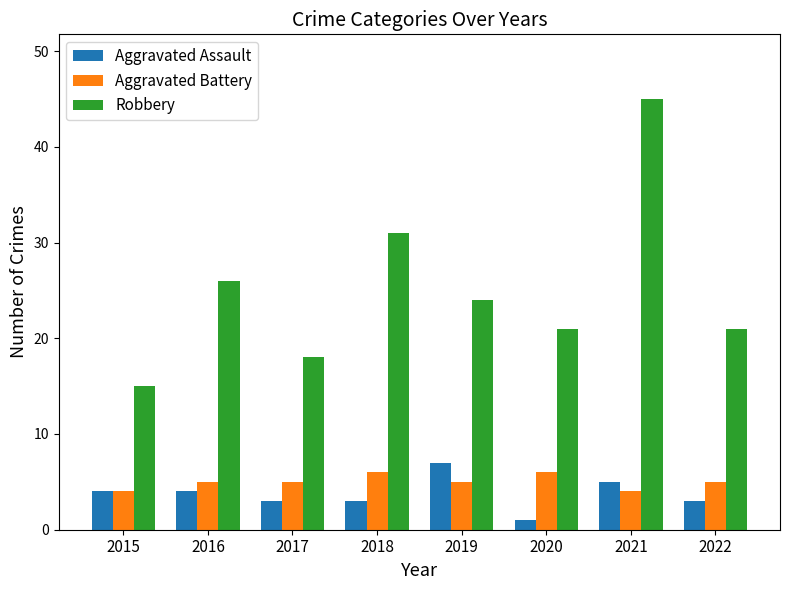

Which series has the widest spread of values?

Robbery